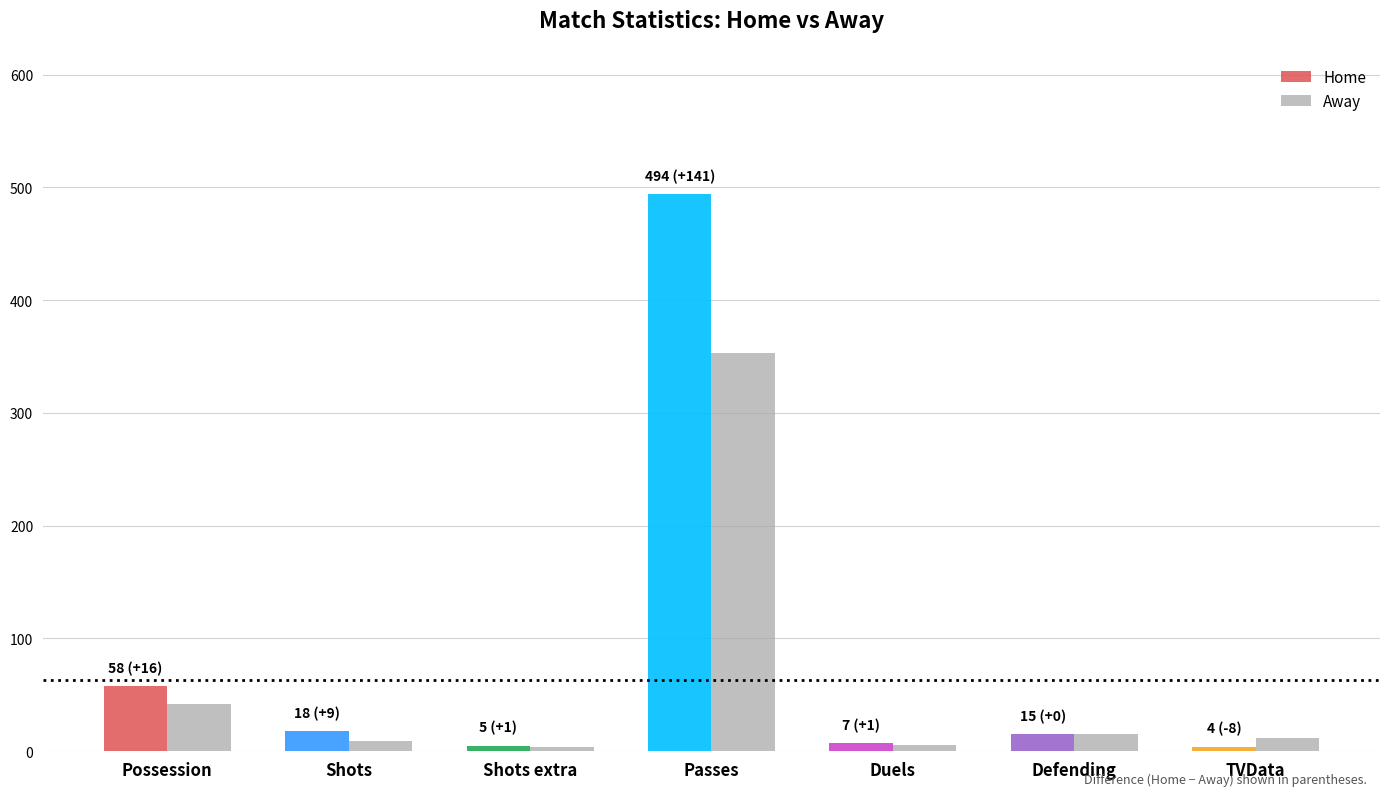

What is the difference between the maximum and minimum values in the Away series?

349